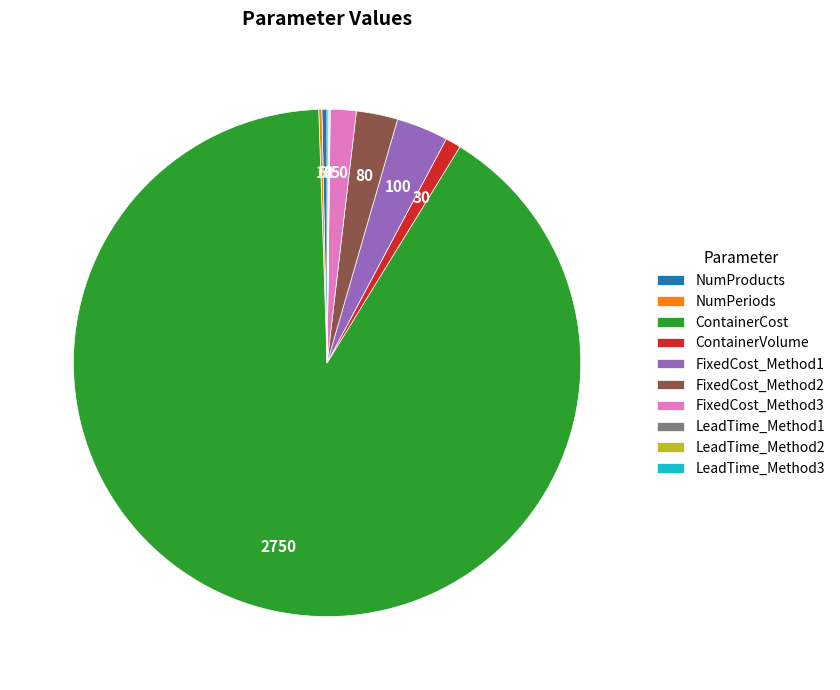

Which slice is the largest?

ContainerCost